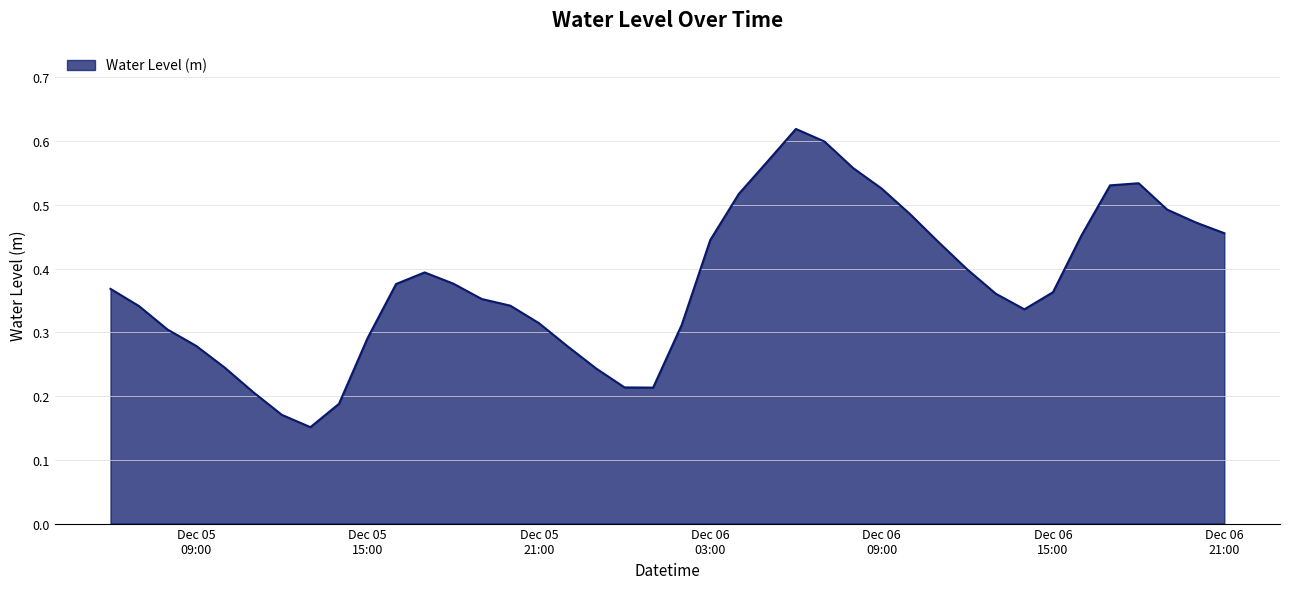

Rank the categories by value from lowest to highest.

2024-12-05 13:00, 2024-12-05 12:00, 2024-12-05 14:00, 2024-12-05 11:00, 2024-12-06 01:00, 2024-12-06 00:00, 2024-12-05 23:00, 2024-12-05 10:00, 2024-12-05 22:00, 2024-12-05 09:00, 2024-12-05 15:00, 2024-12-05 08:00, 2024-12-06 02:00, 2024-12-05 21:00, 2024-12-06 14:00, 2024-12-05 07:00, 2024-12-05 20:00, 2024-12-05 19:00, 2024-12-06 13:00, 2024-12-06 15:00, 2024-12-05 06:00, 2024-12-05 16:00, 2024-12-05 18:00, 2024-12-05 17:00, 2024-12-06 12:00, 2024-12-06 11:00, 2024-12-06 03:00, 2024-12-06 16:00, 2024-12-06 21:00, 2024-12-06 20:00, 2024-12-06 10:00, 2024-12-06 19:00, 2024-12-06 04:00, 2024-12-06 09:00, 2024-12-06 17:00, 2024-12-06 18:00, 2024-12-06 08:00, 2024-12-06 05:00, 2024-12-06 07:00, 2024-12-06 06:00